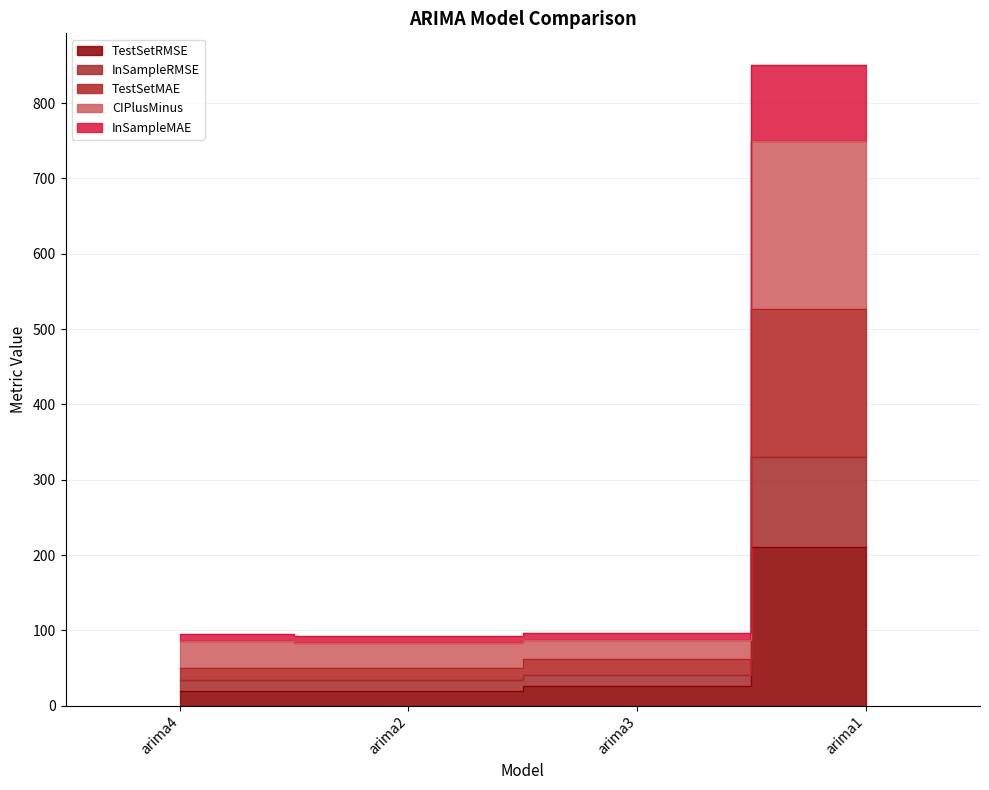

True or false: TestSetRMSE has more than 0 interior local peaks.

False